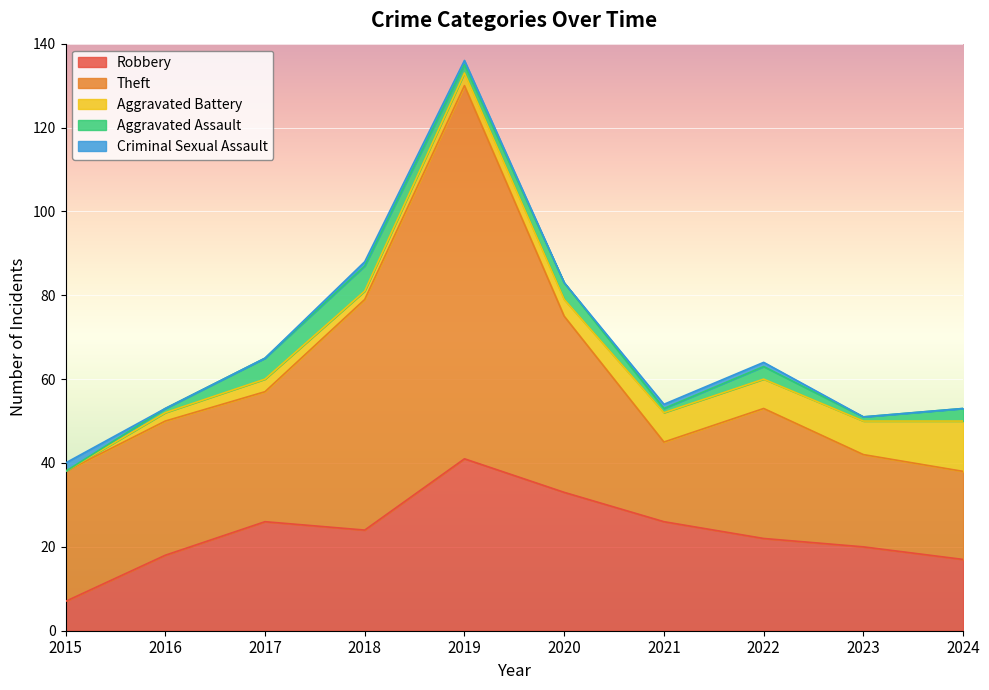

How many interior local valleys does the Aggravated Assault series have?

3